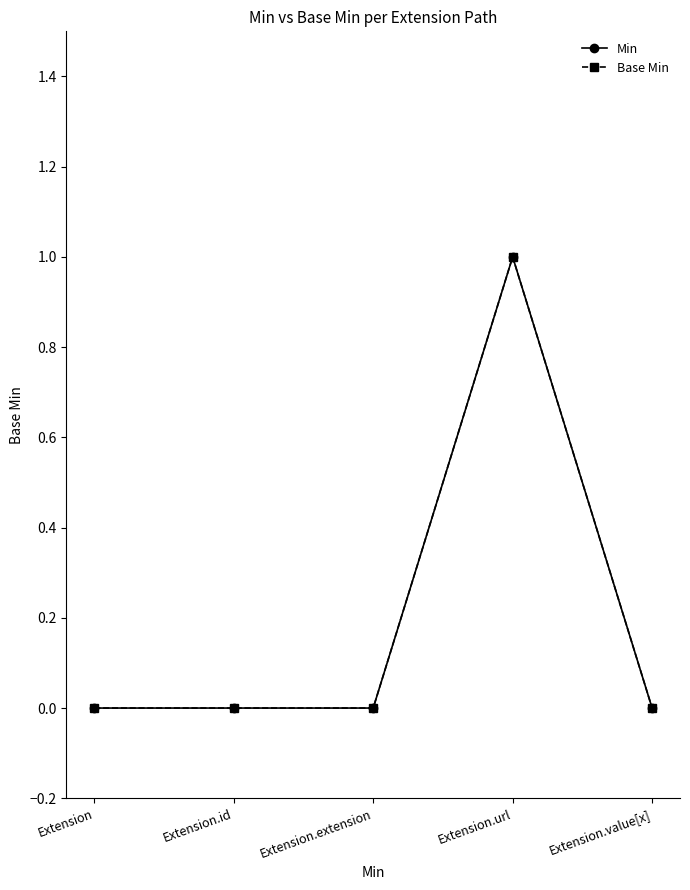

Between Extension.extension and Extension.value[x], which series saw the biggest shift?

Min